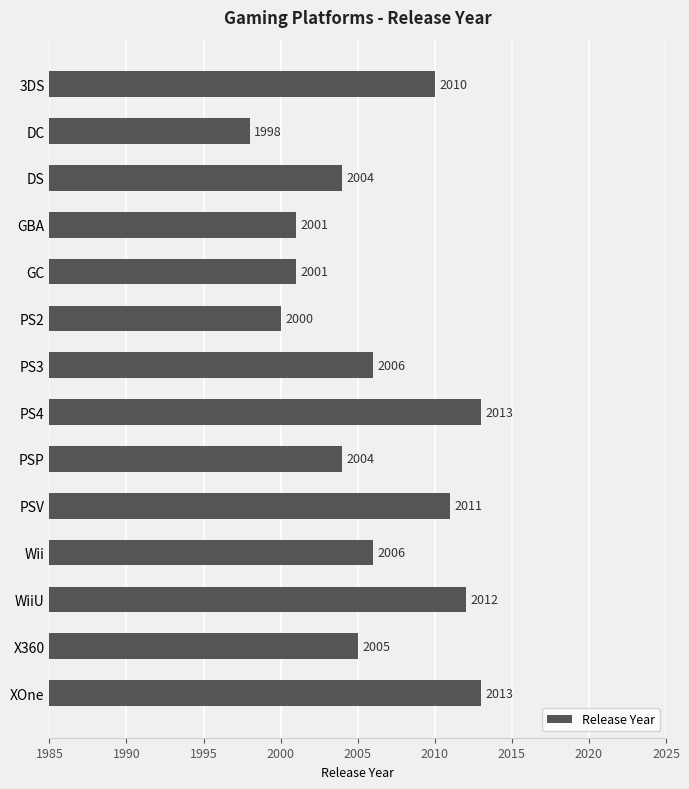

What position from the bottom is WiiU?

3